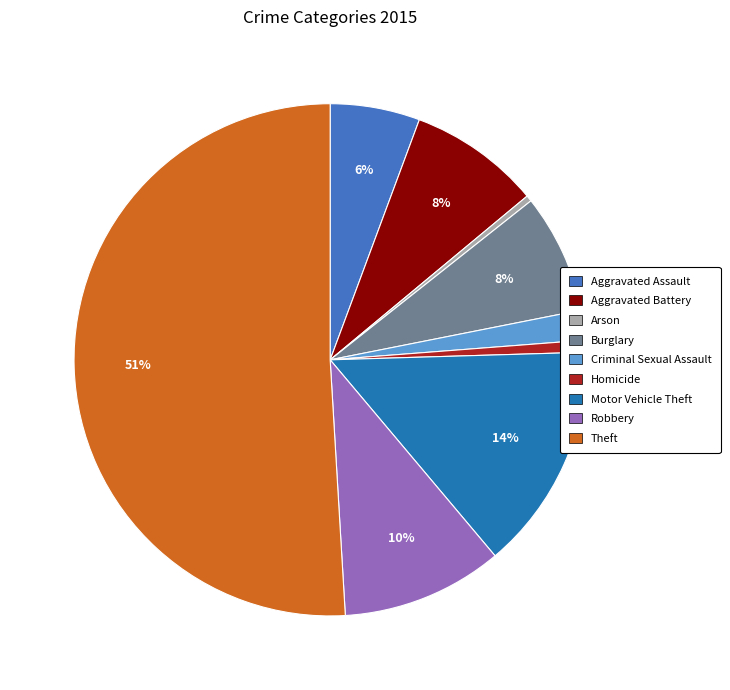

To the nearest percent, what is the difference between the largest and smallest slice percentages?

51%